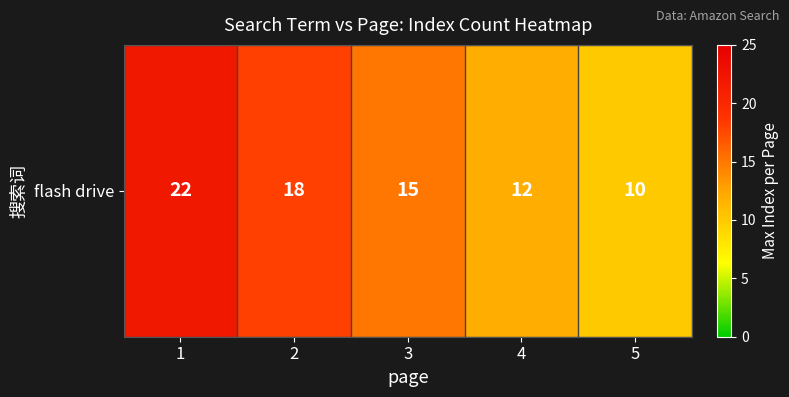

Where does the data first go above 15?

1